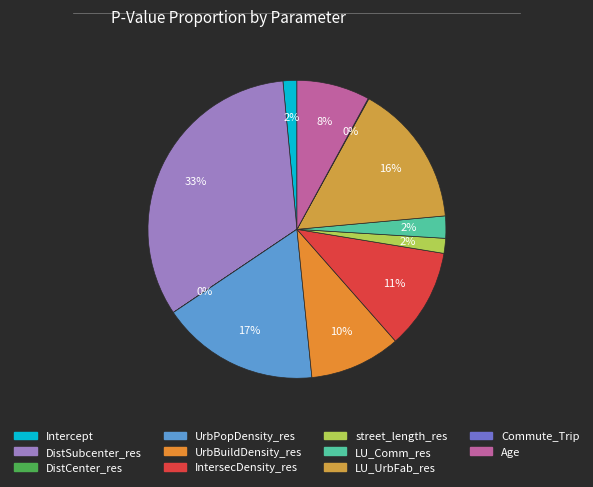

To the nearest percent, what portion does UrbBuildDensity_res represent?

10%